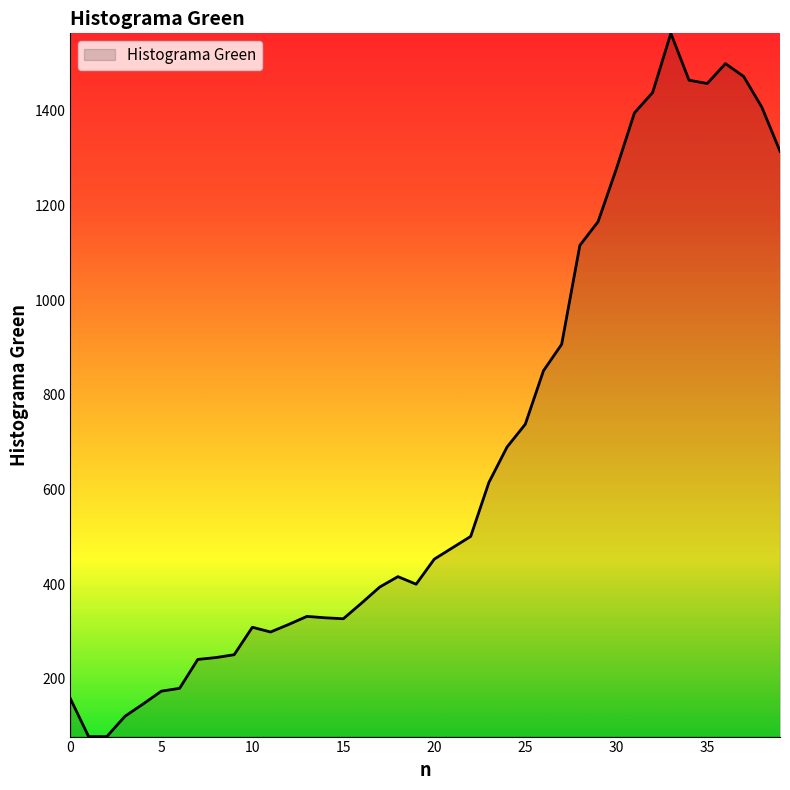

How many lines are shown in the chart?

1